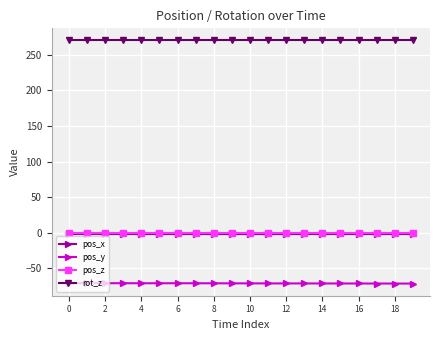

True or false: pos_z and pos_y cross at least once.

False